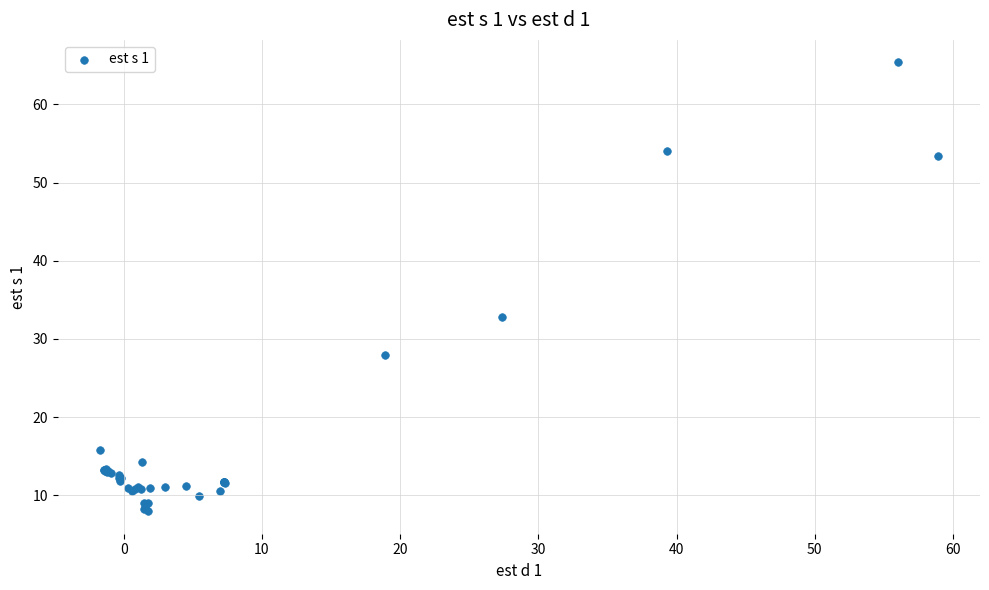

What Y value in the scatter plot is closest to 36?

32.8